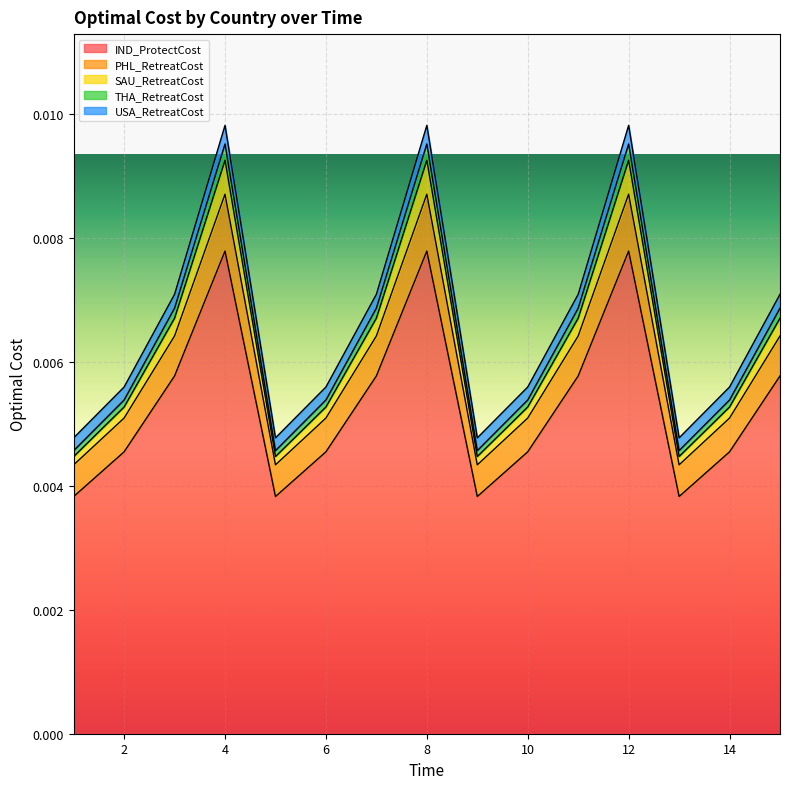

The value of THA_RetreatCost at 10 is 0.0. True or false?

False